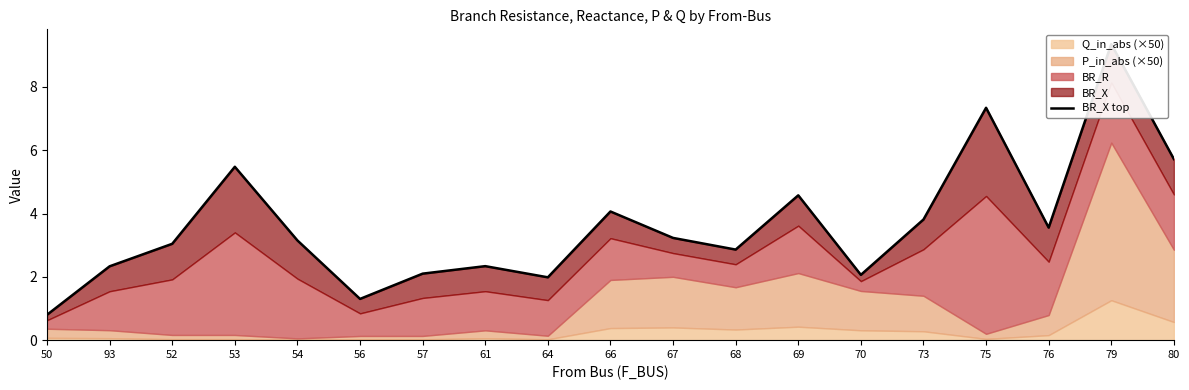

What is the change in value from 52 to 57?

-0.9